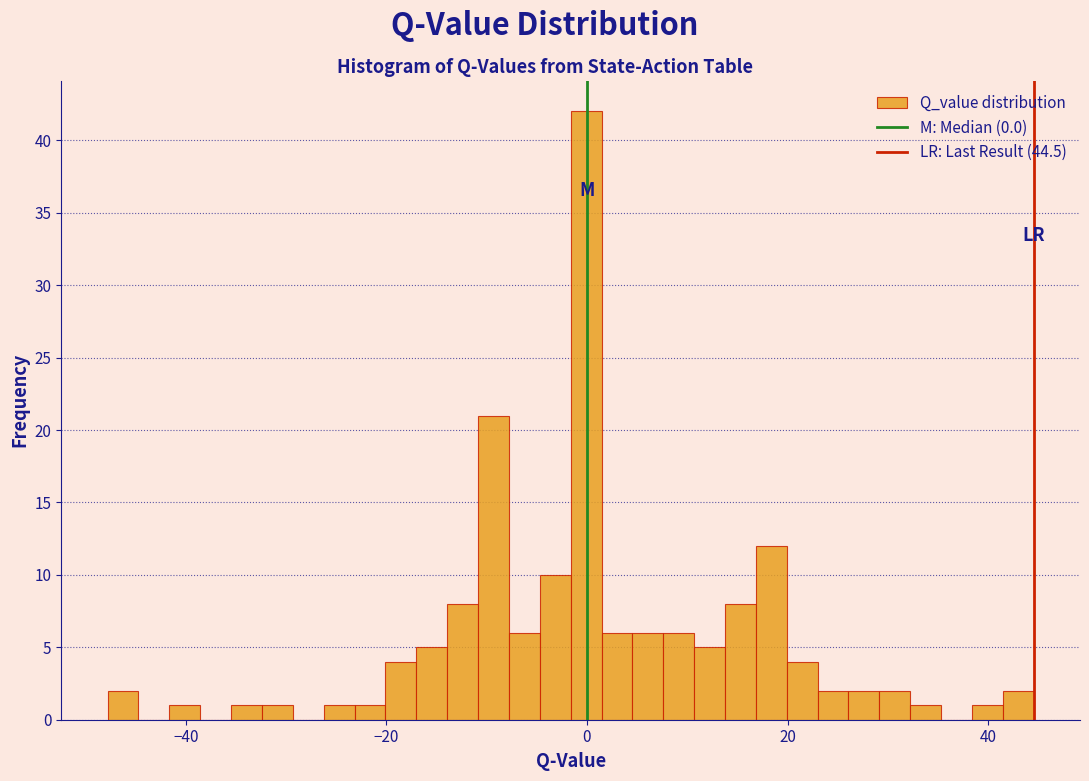

Read against the x-axis, roughly where is the centre of the tallest bar?

0